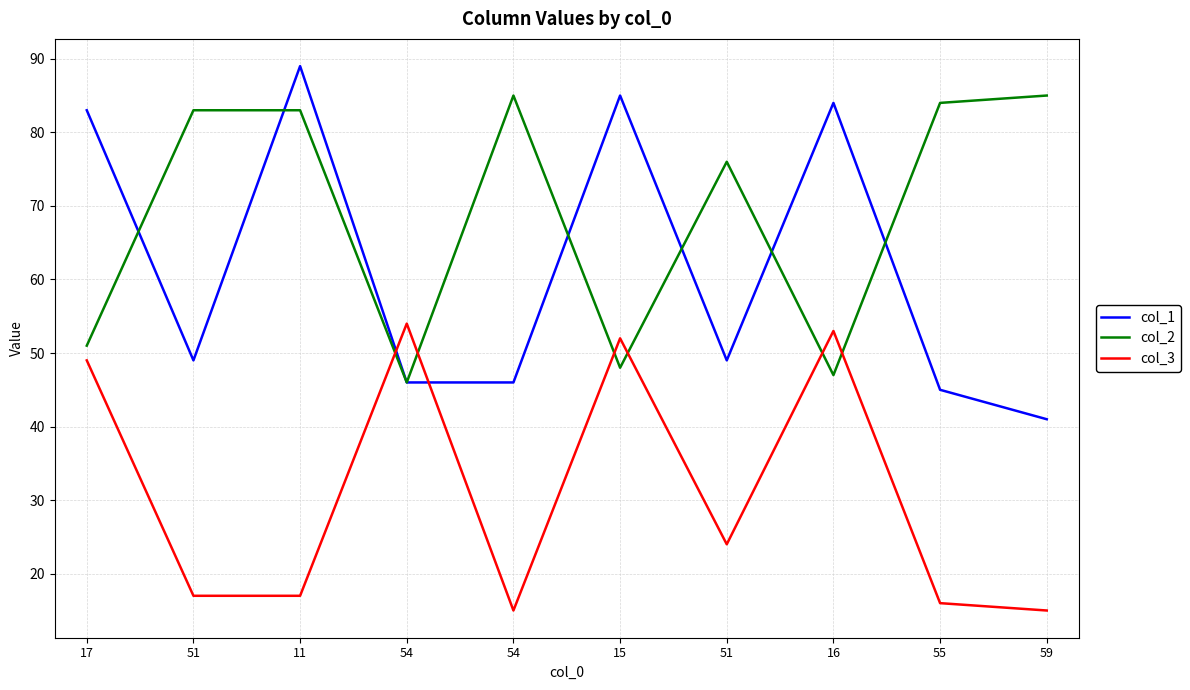

At 15, list the series in order from largest to smallest.

col_1, col_3, col_2